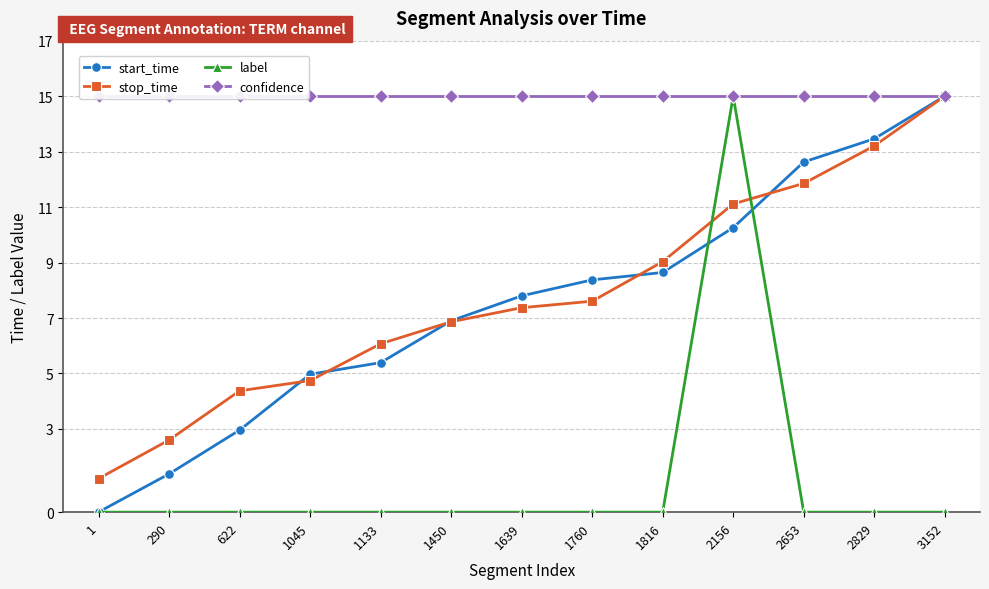

Does the chart have visible grid lines?

Yes